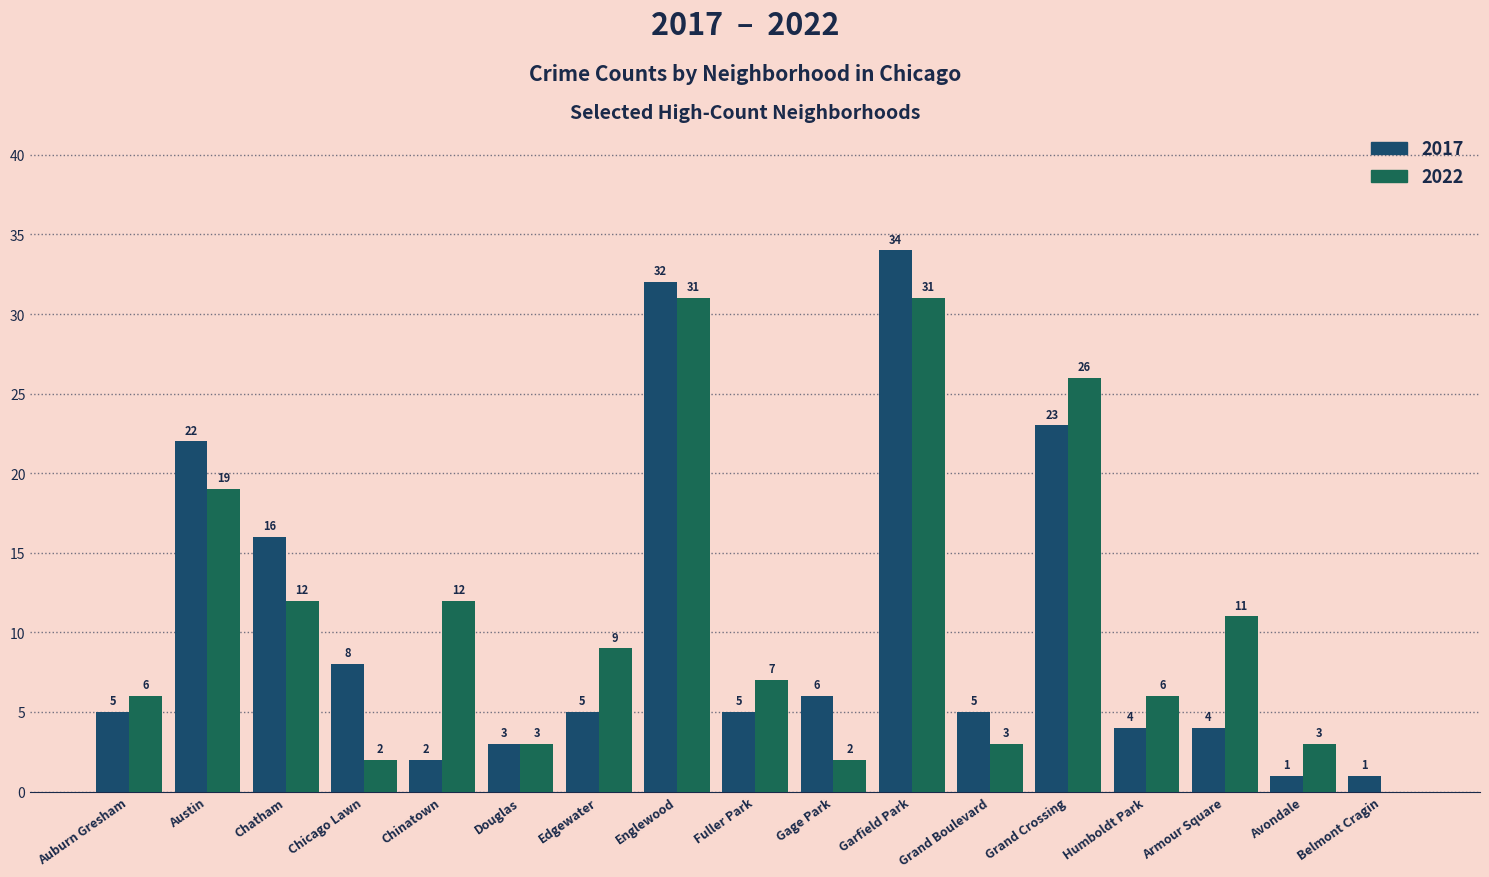

How many values in 2022 are above zero?

16